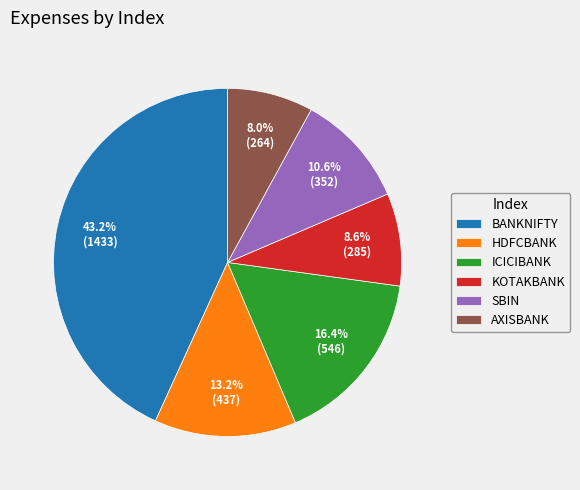

Is the sum of AXISBANK and KOTAKBANK greater than half?

No